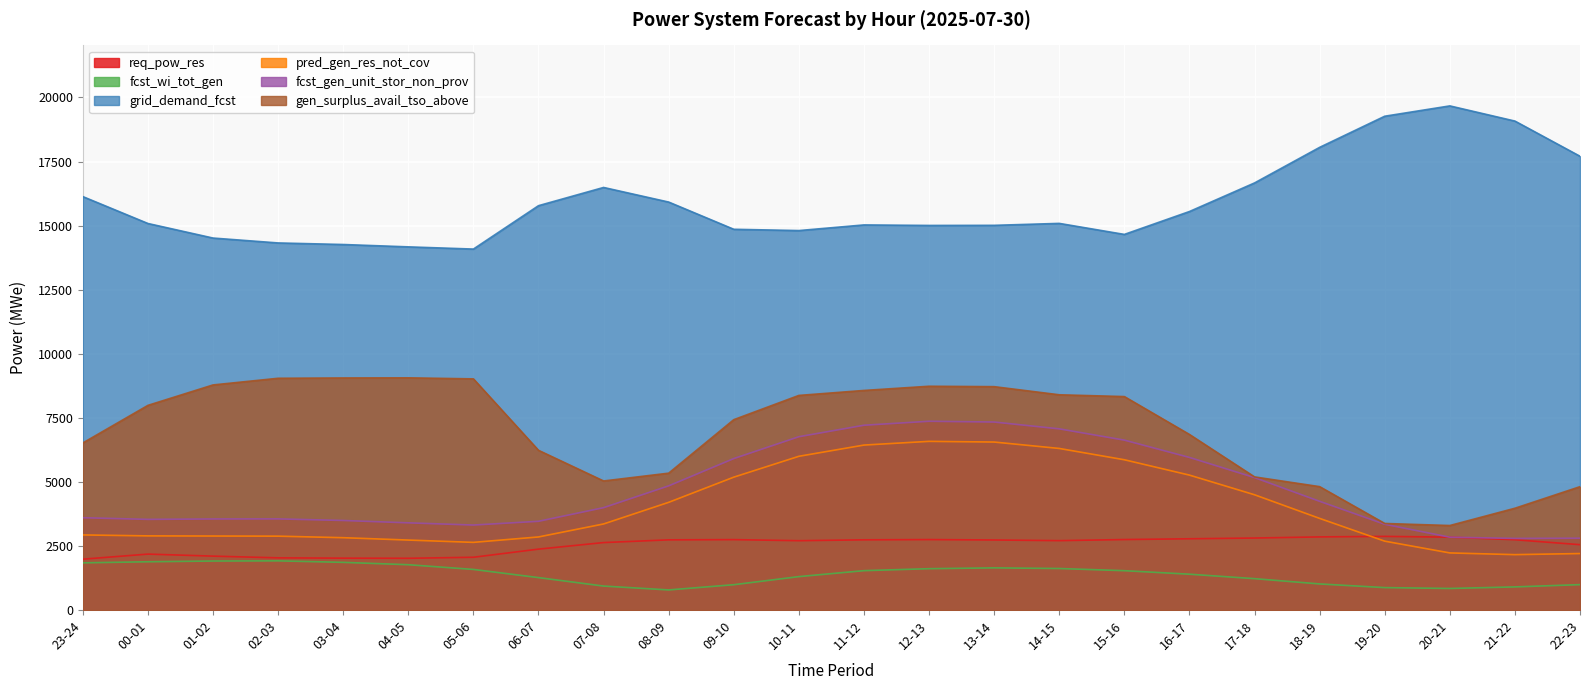

What is the minimum value for fcst_gen_unit_stor_non_prov?

2796